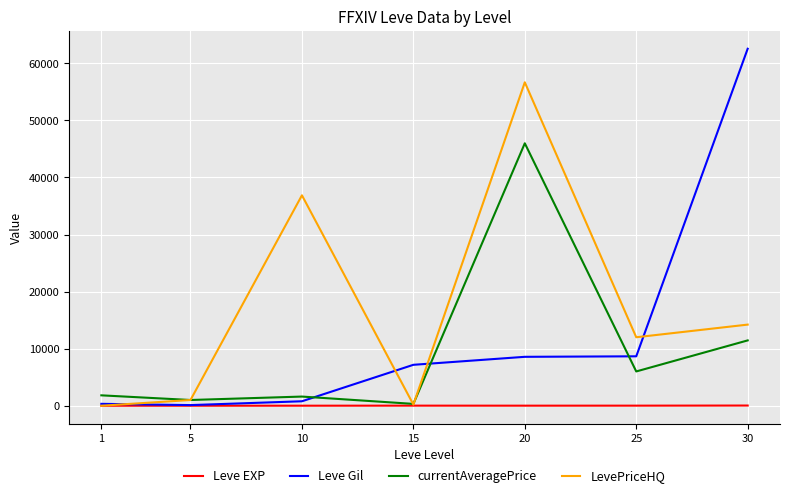

What is the difference between the second highest and second lowest values in the currentAveragePrice series?

10444